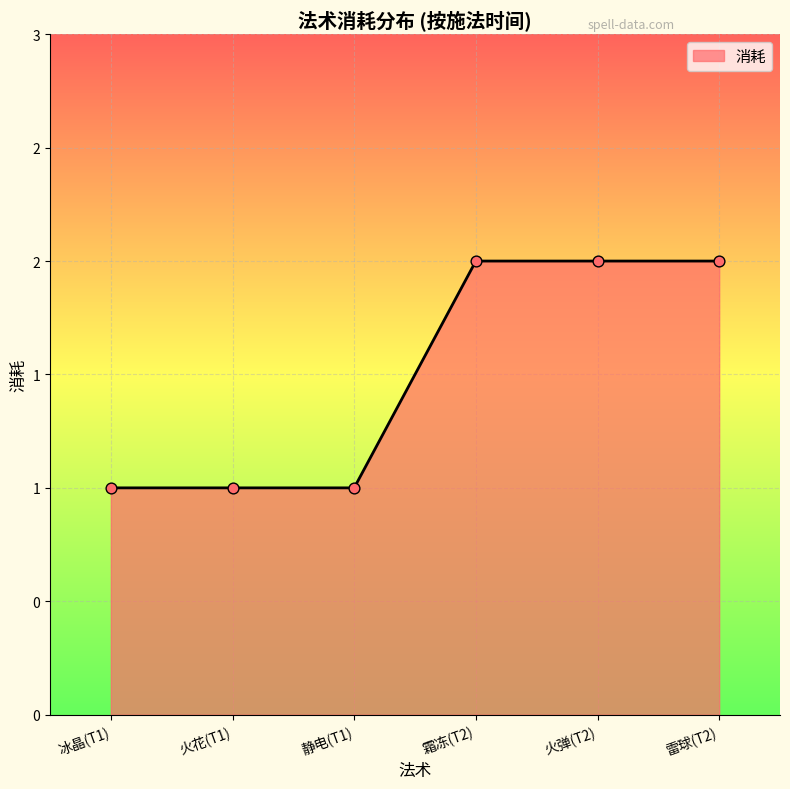

Between 雷球(T2) and 火花(T1), which is larger?

雷球(T2)